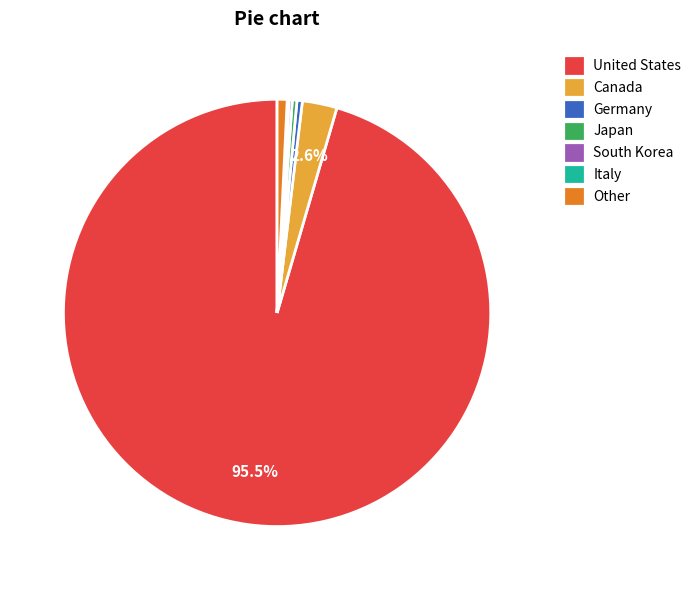

What is the ratio of the value at Japan to the value at Germany?

0.9